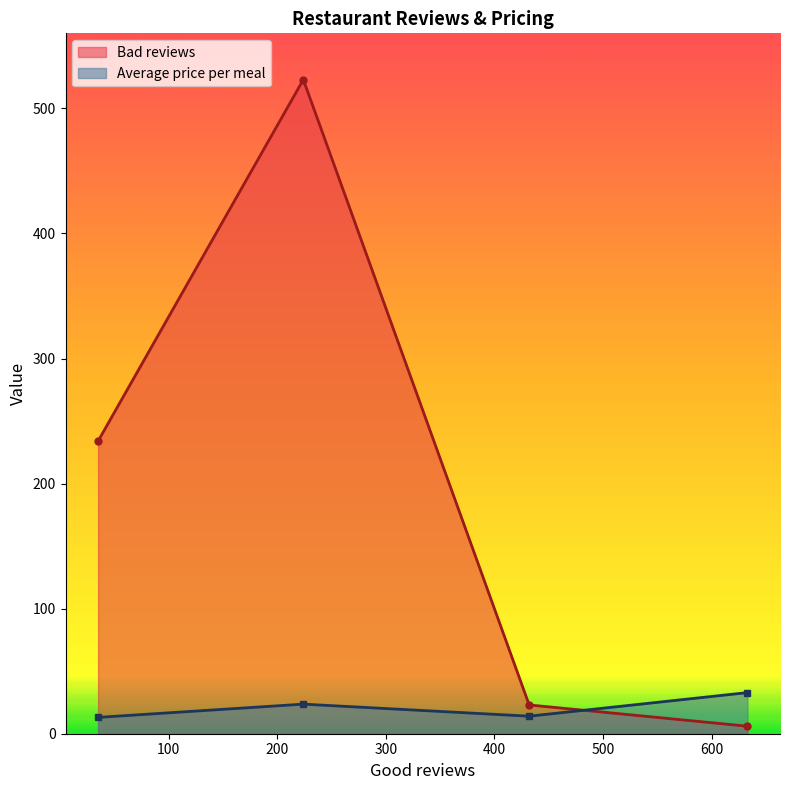

The value of Bad reviews at Mario is 2.6. True or false?

False